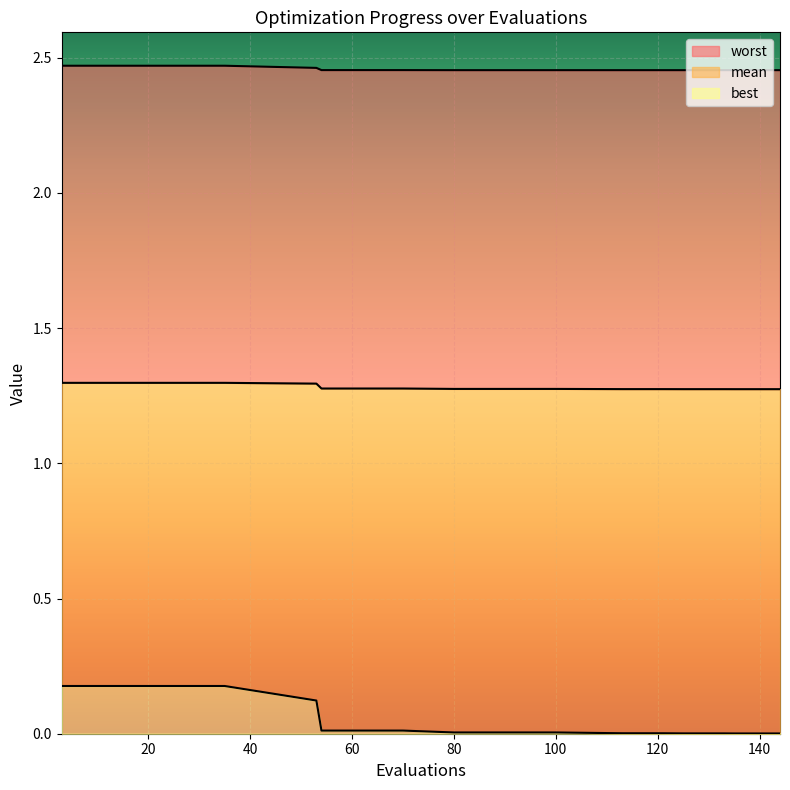

What is the difference between the maximum and minimum values in the best series?

0.2